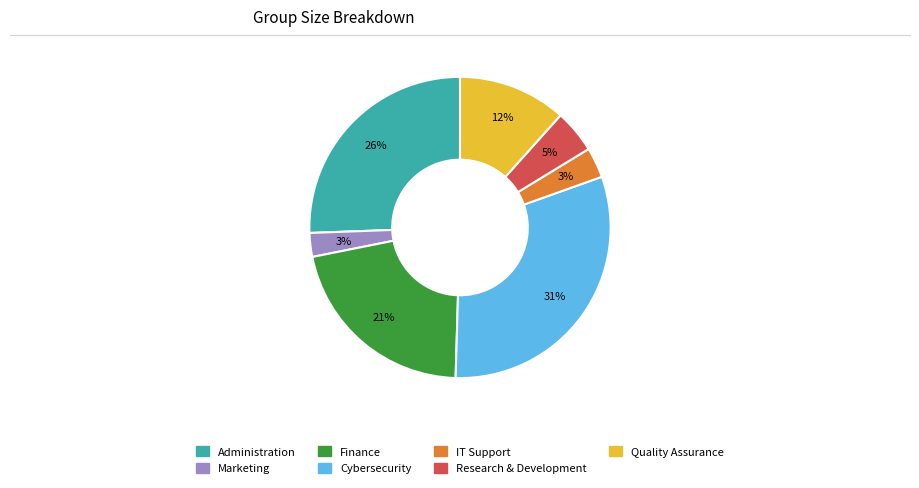

Which has a higher value, Cybersecurity or IT Support?

Cybersecurity